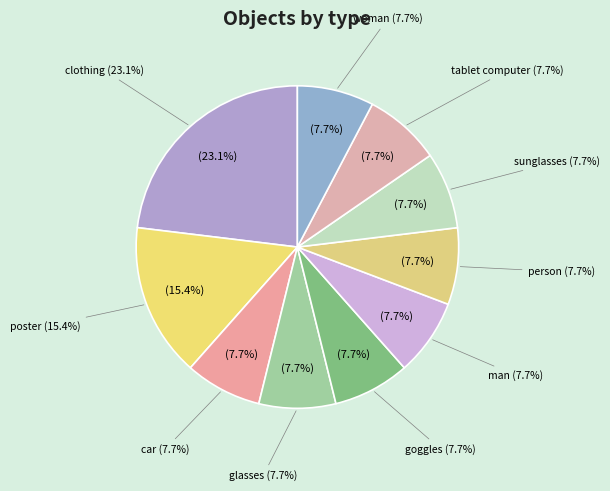

What portion of the pie excludes car?

92.3%